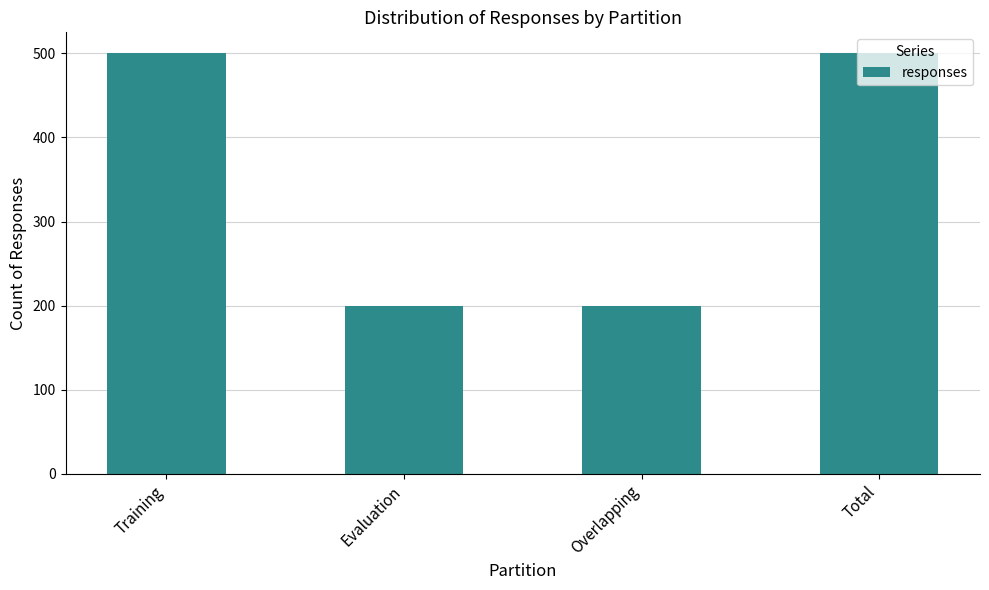

What is the greatest value displayed?

500